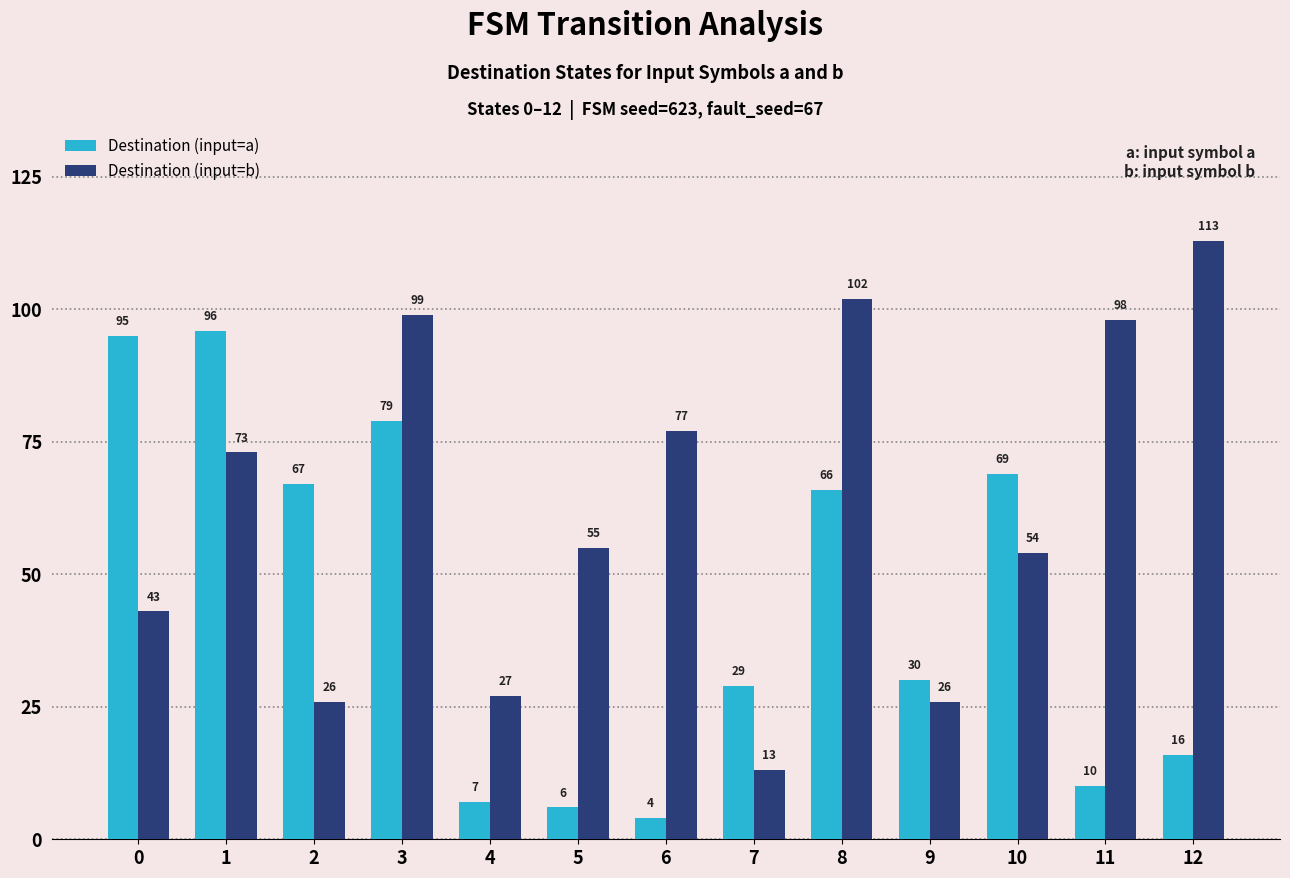

What is the smallest value displayed?

4